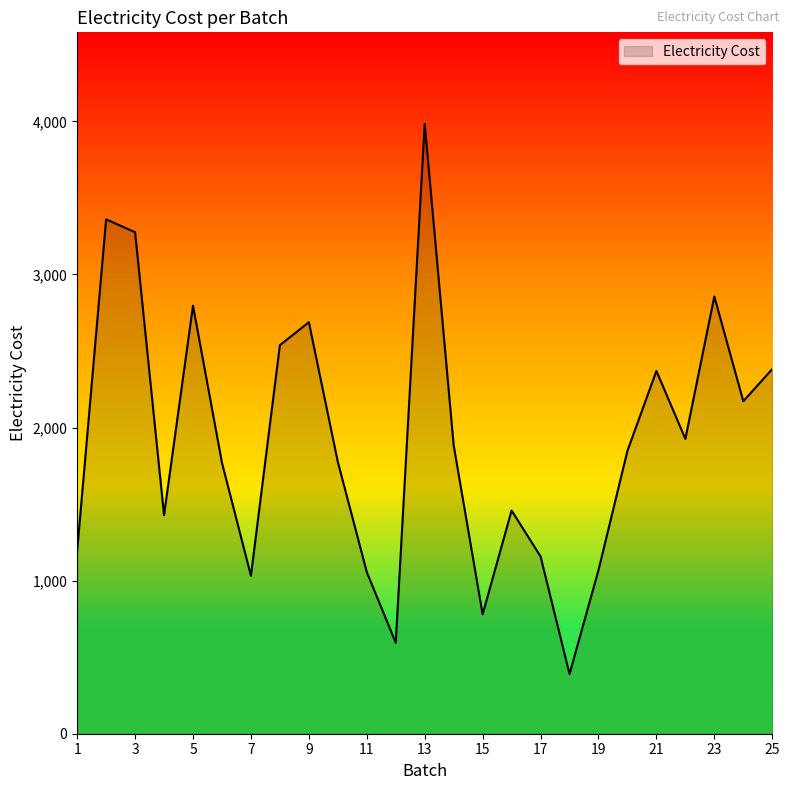

What is the minimum value shown in the chart?

390